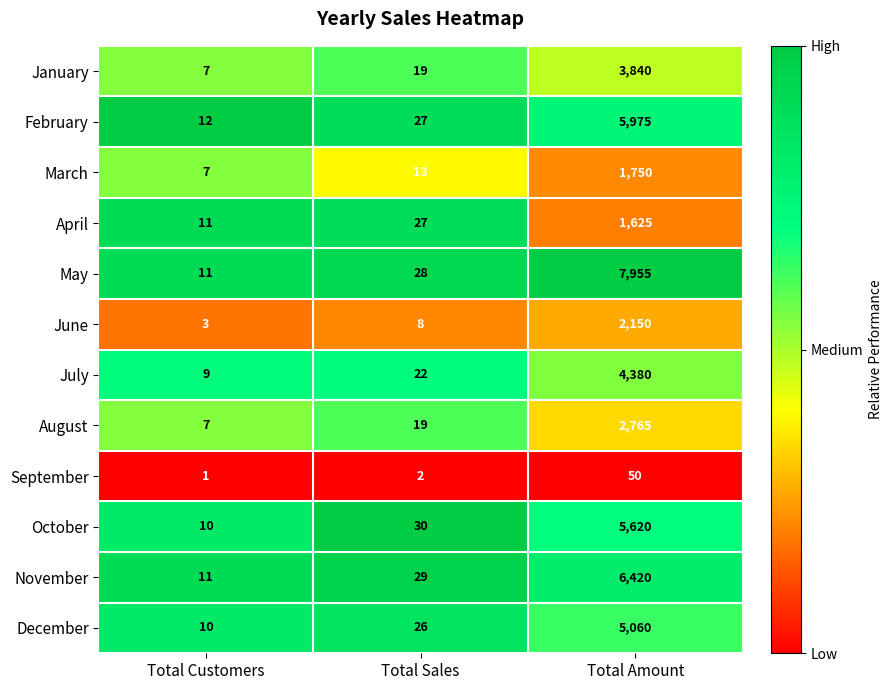

What is the sum of all April values?

1663